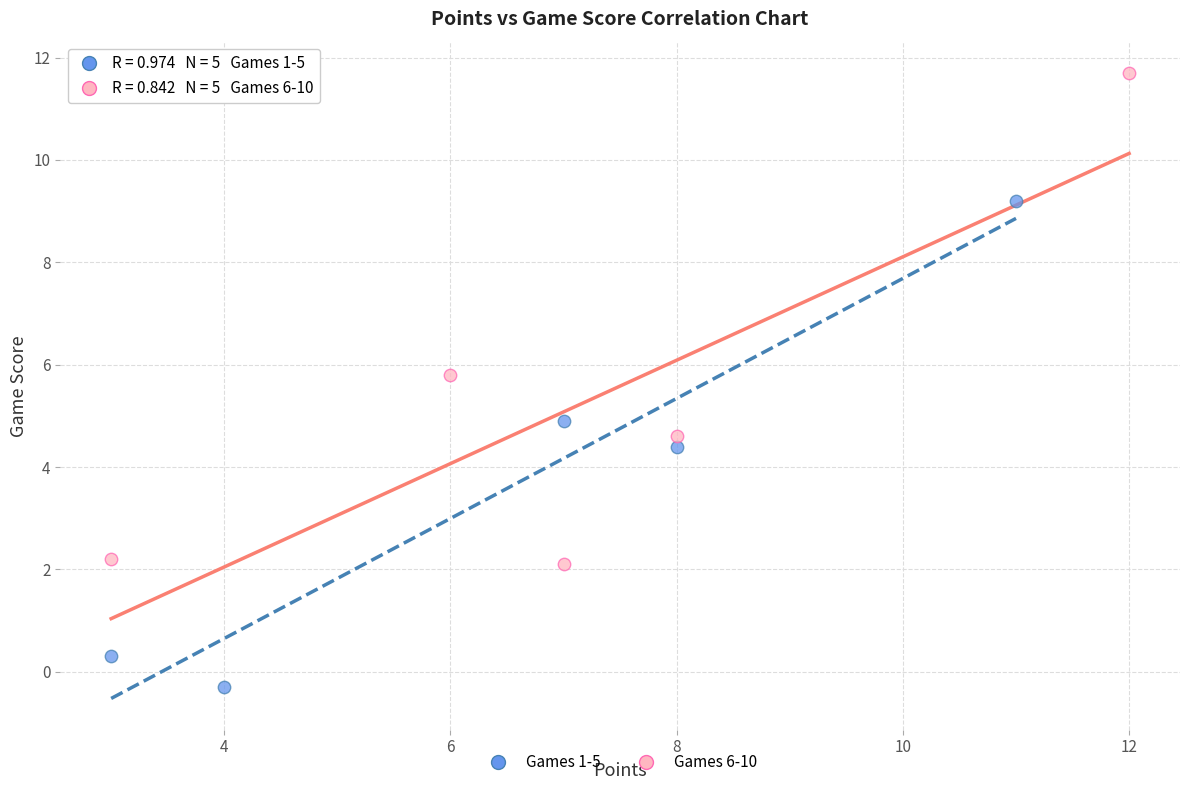

Which series contains the highest Y value?

Games 6-10